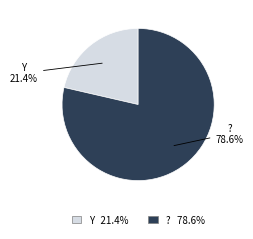

What is the majority slice?

?